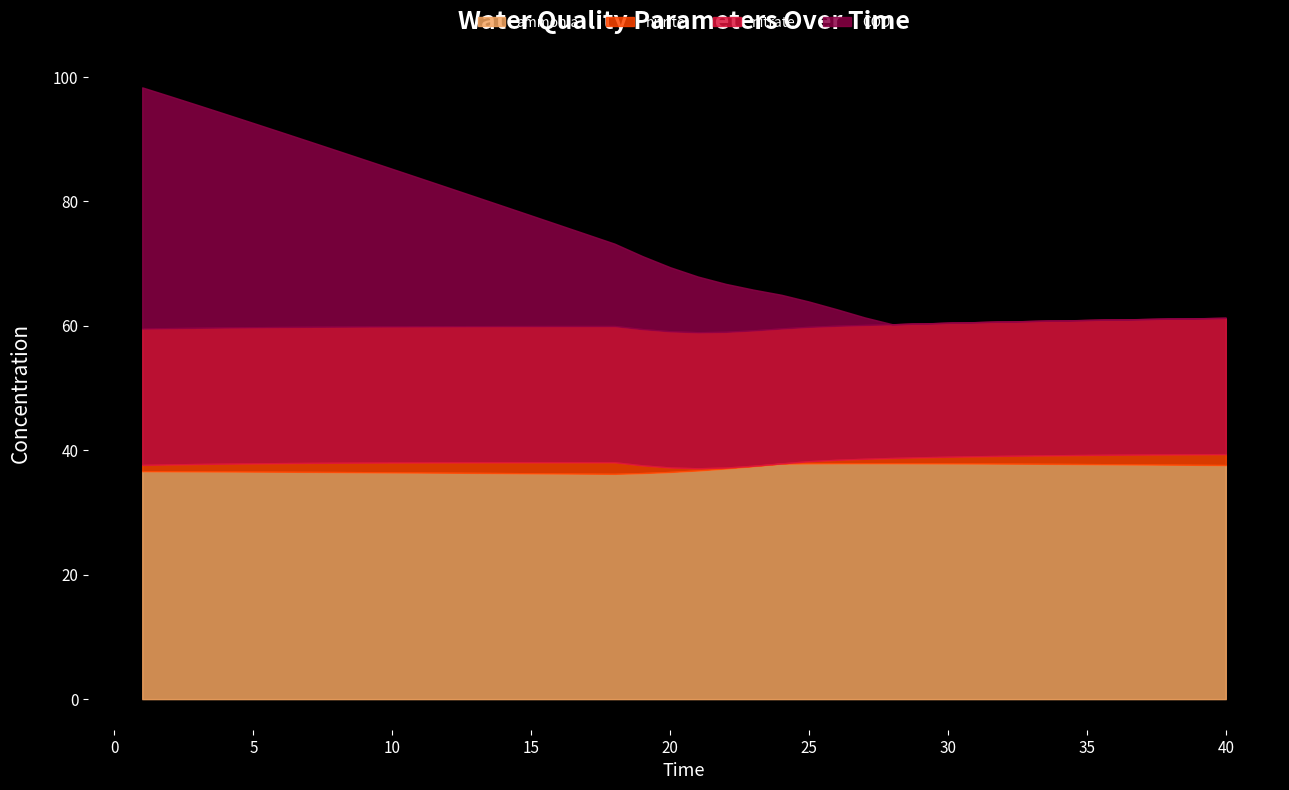

Reading left to right, list all the values displayed in this chart.

ammonia: 36.6	36.6	36.6	36.6	36.6	36.6	36.5	36.5	36.5	36.5	36.4	36.4	36.4	36.3	36.3	36.3	36.2	36.2	36.3	36.5	36.8	37.1	37.5	37.9	37.9	37.9	37.9	37.9	37.9	37.9	37.9	37.9	37.8	37.8	37.8	37.8	37.7	37.7	37.7	37.6
nitrite: 1.0	1.1	1.2	1.3	1.3	1.4	1.4	1.5	1.5	1.6	1.6	1.7	1.7	1.7	1.8	1.8	1.8	1.9	1.2	0.7	0.3	0.1	0.1	0.0	0.3	0.5	0.7	0.8	1.0	1.1	1.2	1.2	1.3	1.4	1.5	1.5	1.6	1.6	1.7	1.8
nitrate: 21.9	21.9	21.9	21.9	21.9	21.9	21.9	21.9	21.9	21.9	21.9	21.9	21.9	21.9	21.9	21.9	21.9	21.9	21.9	21.9	21.9	21.8	21.8	21.7	21.6	21.5	21.5	21.5	21.5	21.5	21.6	21.6	21.6	21.7	21.7	21.7	21.8	21.8	21.9	21.9
COD: 38.8	37.3	35.8	34.3	32.8	31.3	29.8	28.3	26.8	25.3	23.8	22.3	20.8	19.3	17.8	16.3	14.8	13.2	11.7	10.3	9.0	7.7	6.5	5.4	4.1	2.7	1.2	0.0	0.0	0.0	0.0	0.0	0.0	0.0	0.0	0.0	0.0	0.0	0.0	0.0